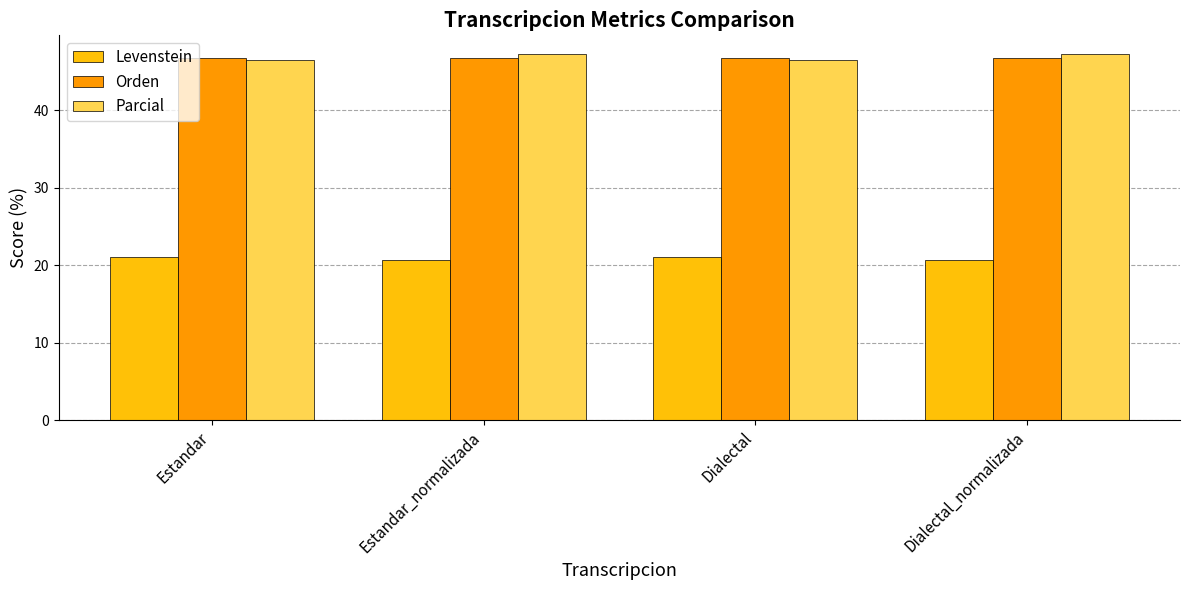

What is the average value of the Parcial series?

46.9